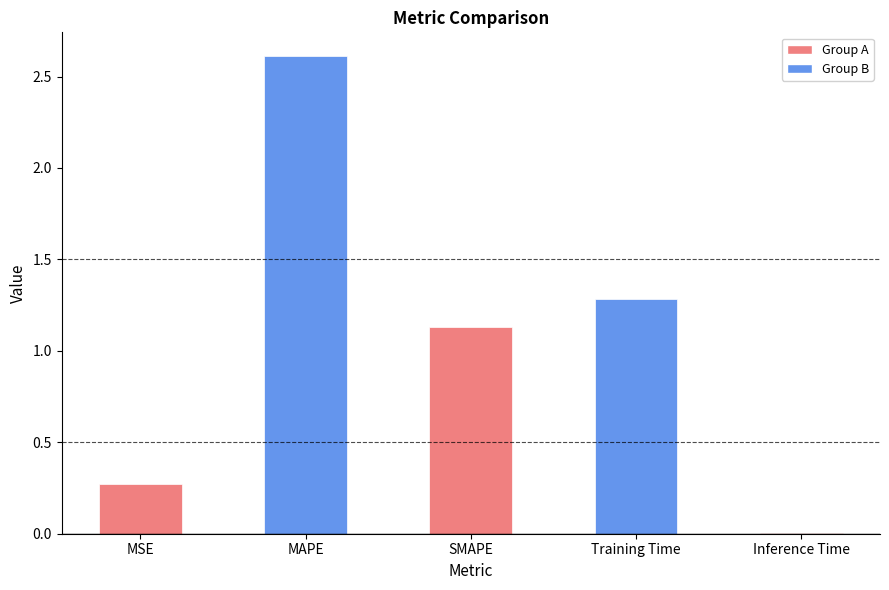

What is the change in value from MAPE to Training Time?

-1.3